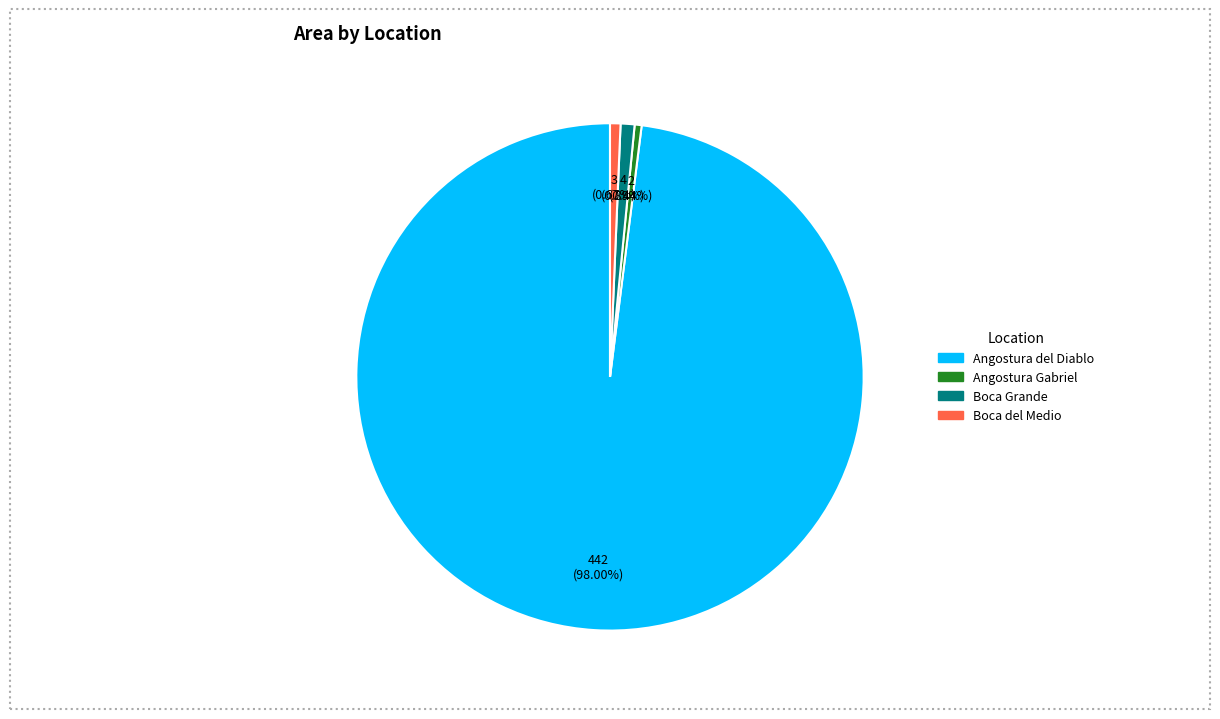

Approximately how many times larger is the value at Angostura del Diablo compared to Angostura Gabriel?

221.0